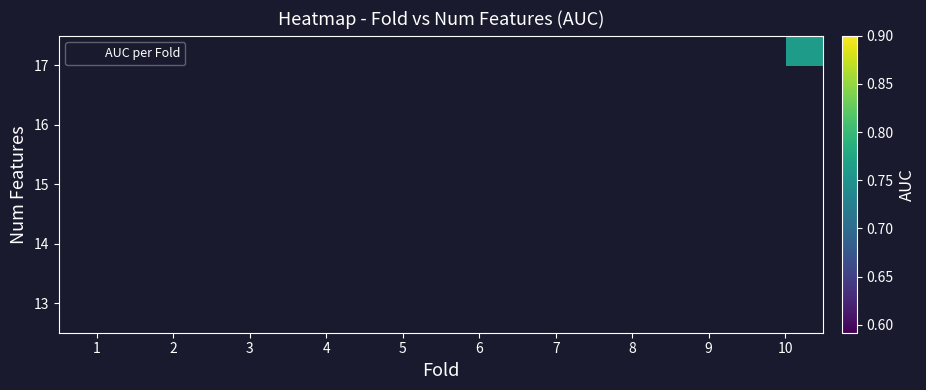

Is the value of 15 at 7 greater than the value of 13 at 10?

No